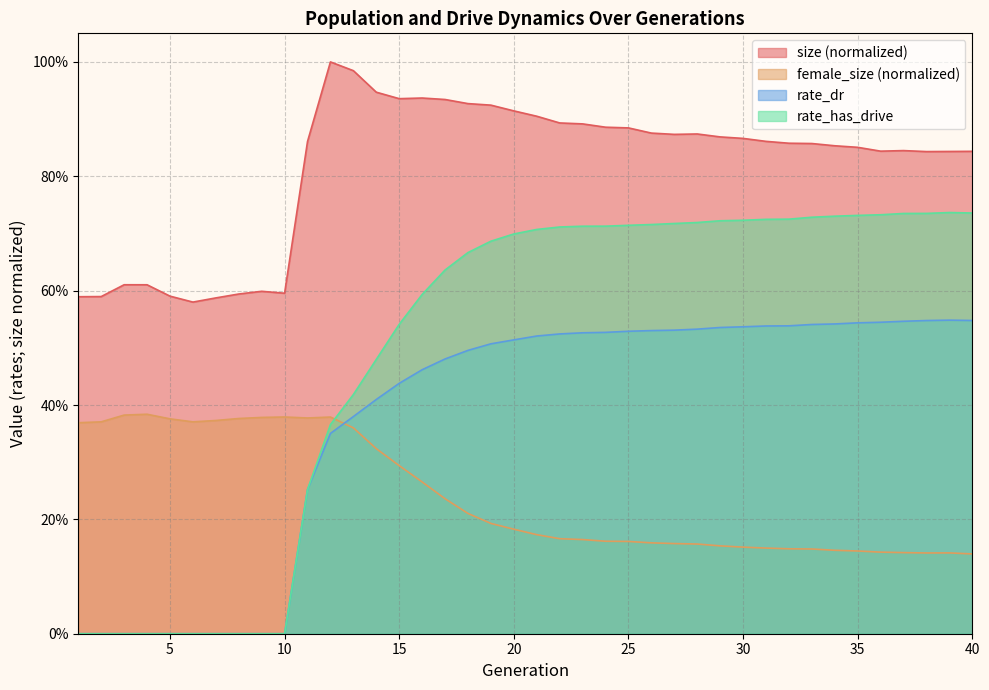

Reading left to right, list all the values displayed in this chart.

size: 0.6	0.6	0.6	0.6	0.6	0.6	0.6	0.6	0.6	0.6	0.9	1.0	1.0	0.9	0.9	0.9	0.9	0.9	0.9	0.9	0.9	0.9	0.9	0.9	0.9	0.9	0.9	0.9	0.9	0.9	0.9	0.9	0.9	0.9	0.9	0.8	0.8	0.8	0.8	0.8
female_size: 0.4	0.4	0.4	0.4	0.4	0.4	0.4	0.4	0.4	0.4	0.4	0.4	0.4	0.3	0.3	0.3	0.2	0.2	0.2	0.2	0.2	0.2	0.2	0.2	0.2	0.2	0.2	0.2	0.2	0.2	0.1	0.1	0.1	0.1	0.1	0.1	0.1	0.1	0.1	0.1
rate_dr: 0.0	0.0	0.0	0.0	0.0	0.0	0.0	0.0	0.0	0.0	0.3	0.4	0.4	0.4	0.4	0.5	0.5	0.5	0.5	0.5	0.5	0.5	0.5	0.5	0.5	0.5	0.5	0.5	0.5	0.5	0.5	0.5	0.5	0.5	0.5	0.5	0.5	0.5	0.5	0.5
rate_has_drive: 0.0	0.0	0.0	0.0	0.0	0.0	0.0	0.0	0.0	0.0	0.3	0.4	0.4	0.5	0.5	0.6	0.6	0.7	0.7	0.7	0.7	0.7	0.7	0.7	0.7	0.7	0.7	0.7	0.7	0.7	0.7	0.7	0.7	0.7	0.7	0.7	0.7	0.7	0.7	0.7